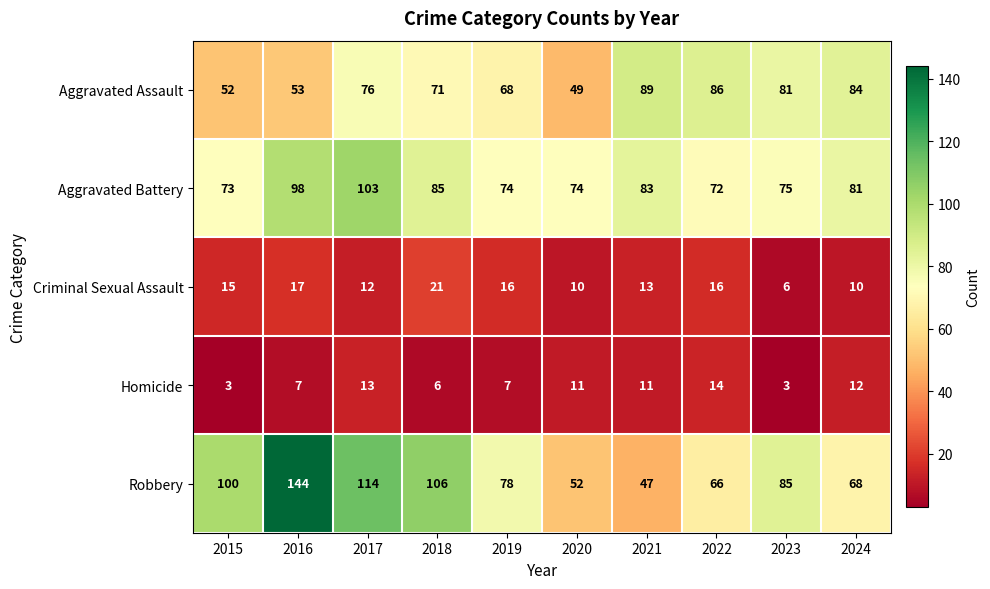

How many data points does each series have?

10